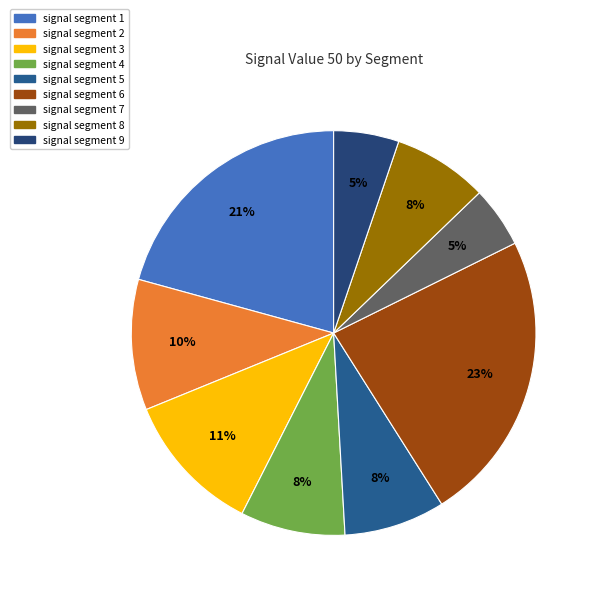

How many segments does this pie chart have?

9